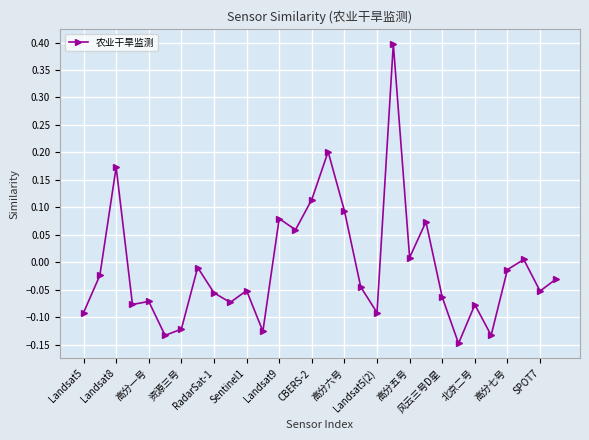

How many interior local valleys (lower than both neighbors) does the data have?

10